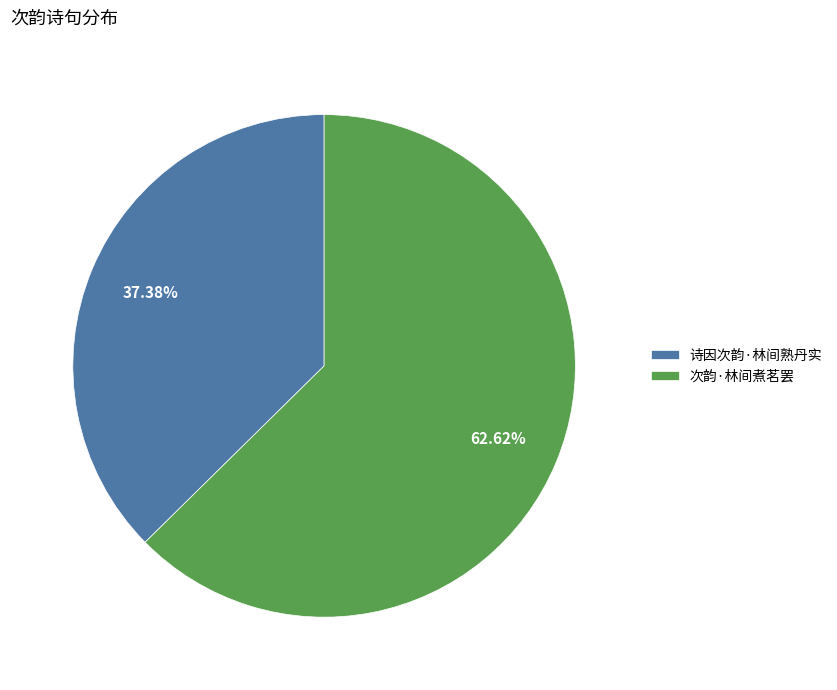

Is there a majority slice in this chart?

Yes